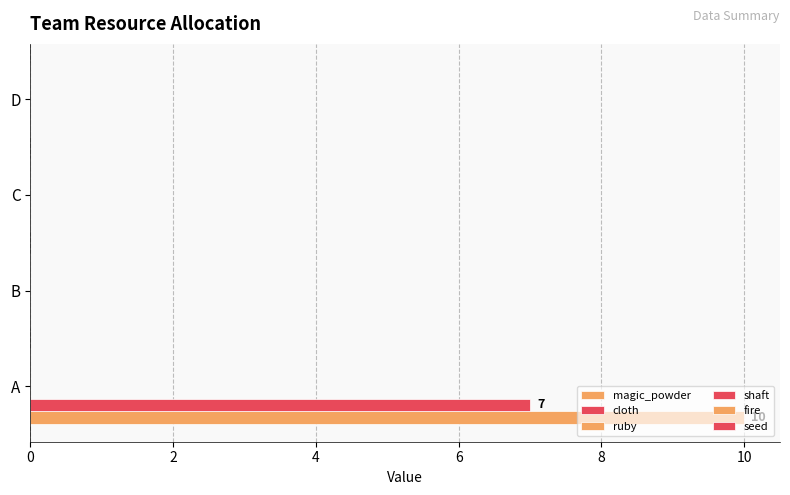

How many distinct data groups are displayed?

2